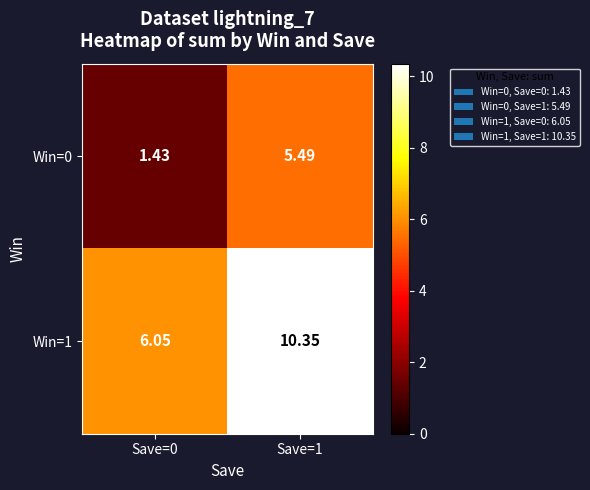

Is the value of Win=1 at Save=1 greater than the value of Win=0 at Save=1?

Yes